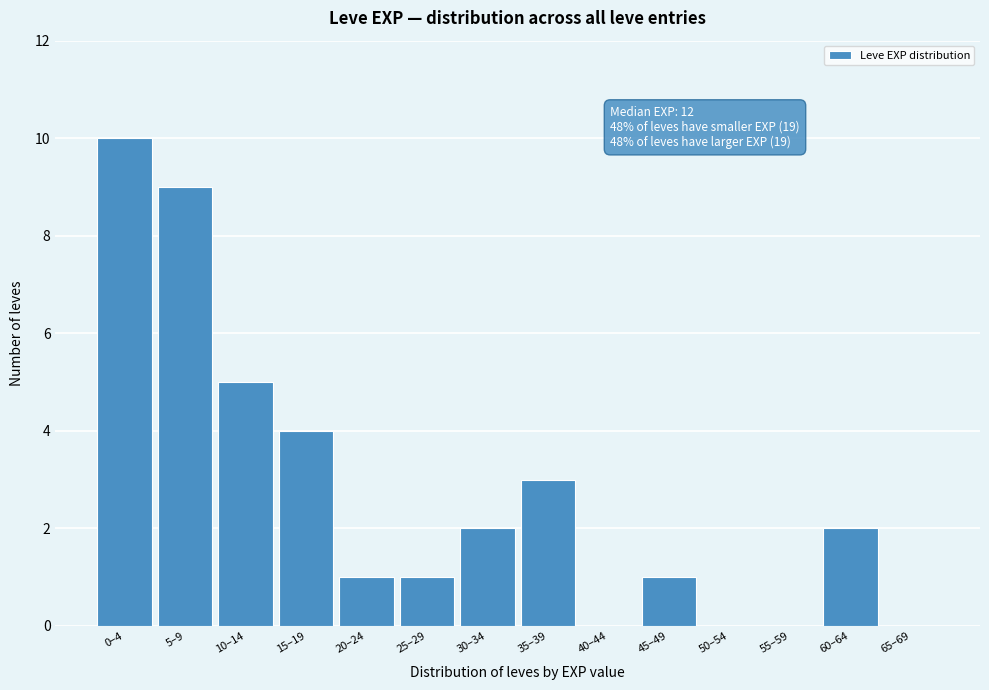

Reading left to right, extract all data points from this chart.

0–4=10	5–9=9	10–14=5	15–19=4	20–24=1	25–29=1	30–34=2	35–39=3	40–44=0	45–49=1	50–54=0	55–59=0	60–64=2	65–69=0